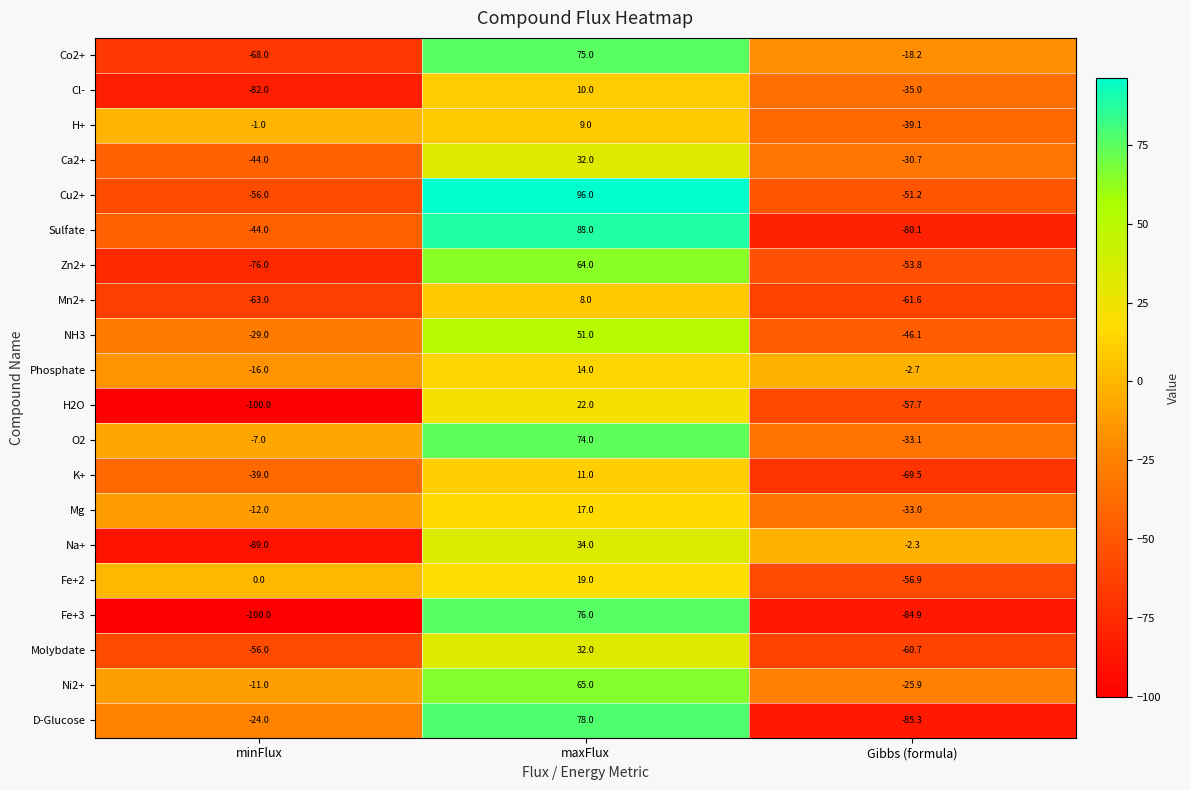

What is the total value across all series at Gibbs (formula)?

-927.8